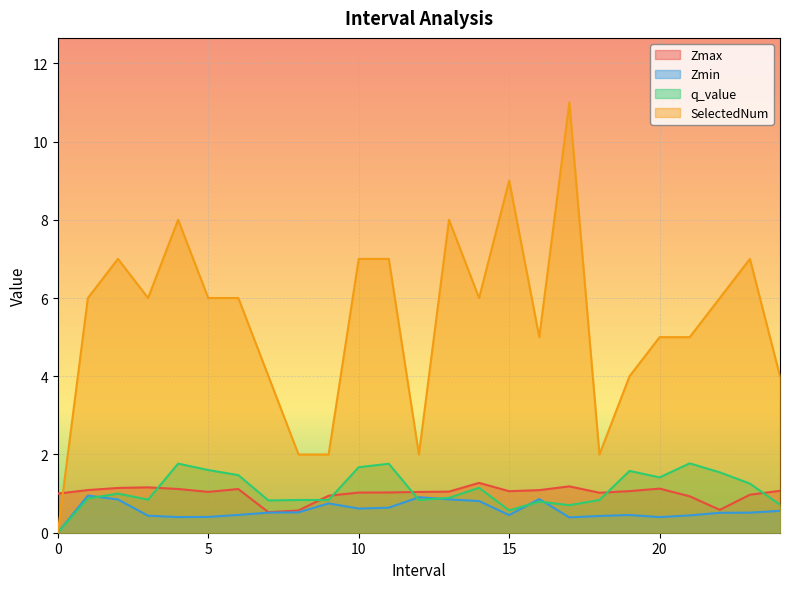

How many lines are shown in the chart?

4